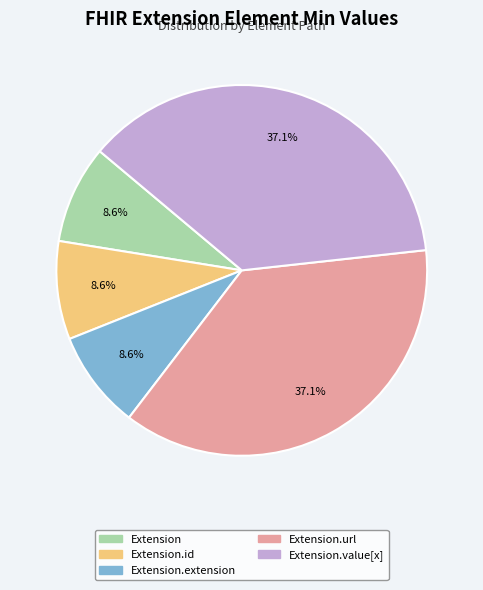

What percentage is NOT represented by Extension.extension?

91.4%